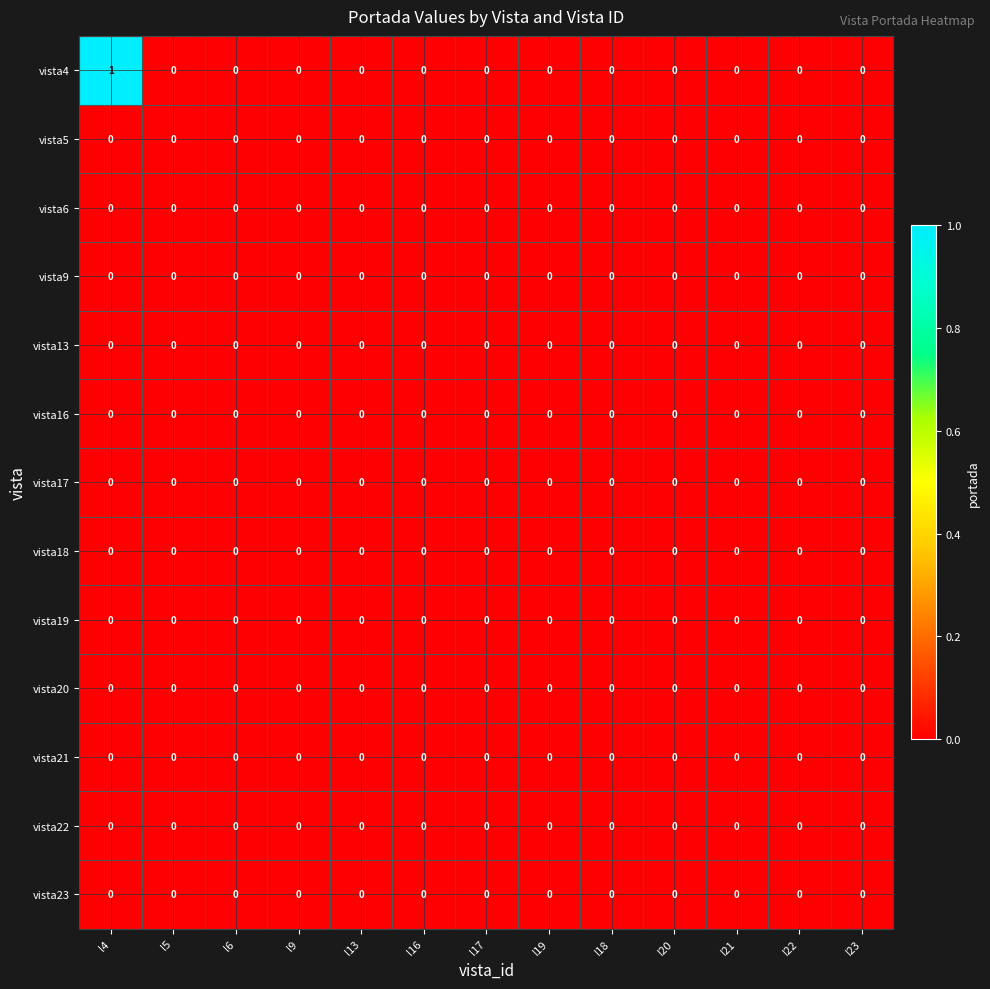

The vista13 series shows 0 at l4. True or false?

True